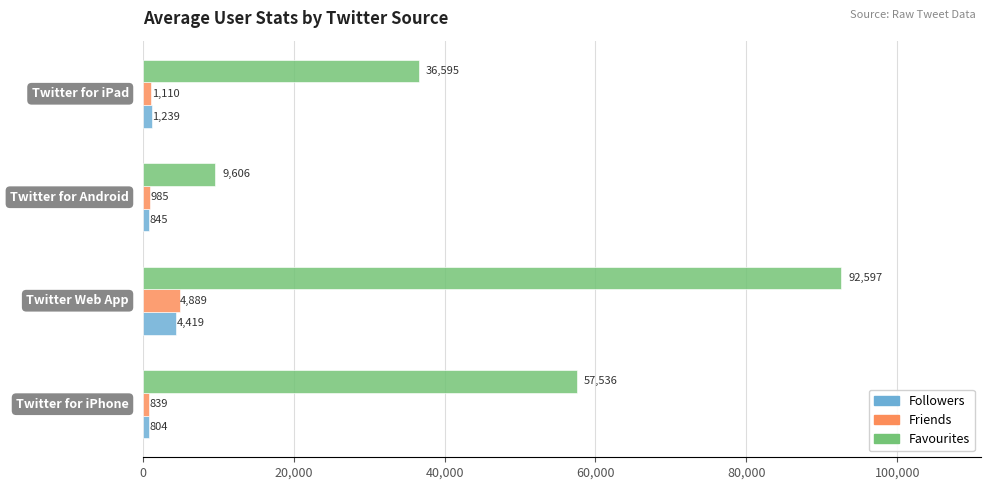

How many data points in Favourites are above 57535?

2